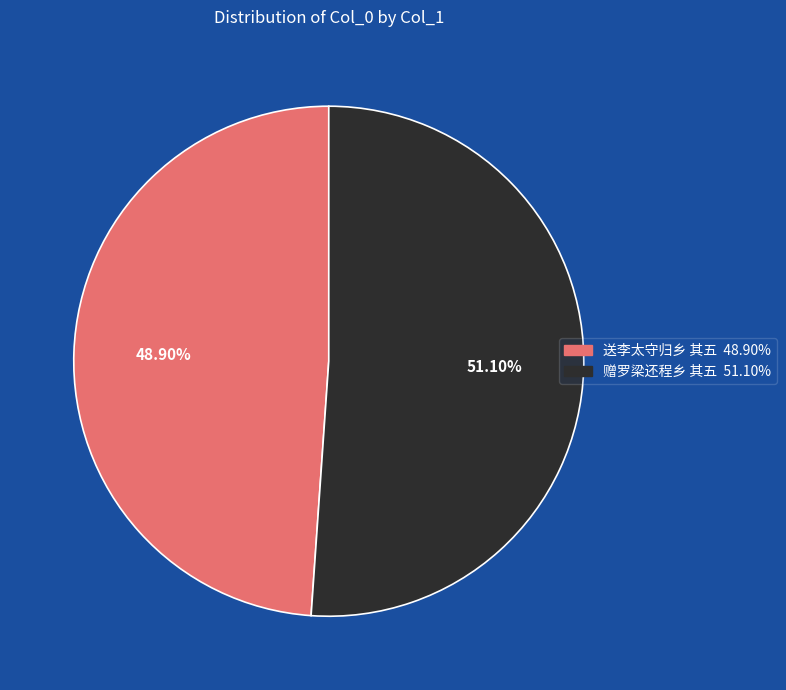

Which category has the smallest portion of the pie?

送李太守归乡 其五